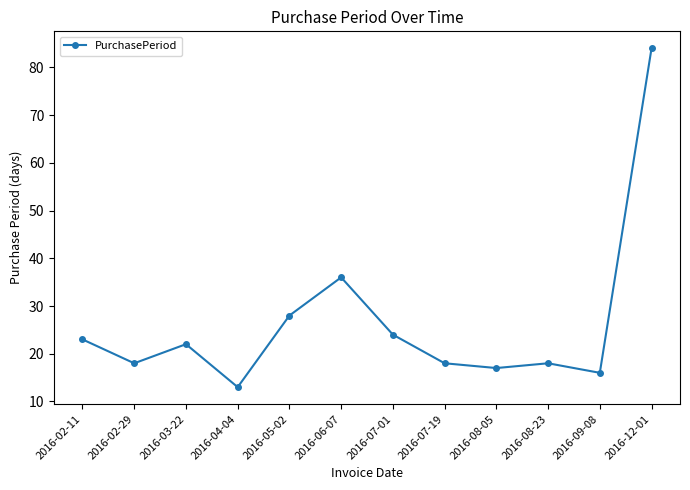

What value does the data have at 2016-07-19, to the nearest 5?

20